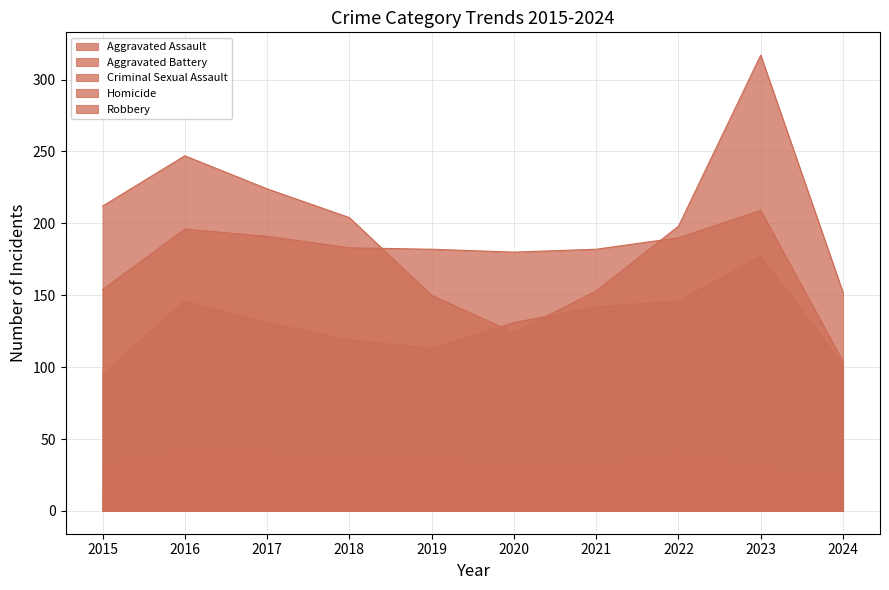

Read the Criminal Sexual Assault value at 2022, to the nearest 10.

40